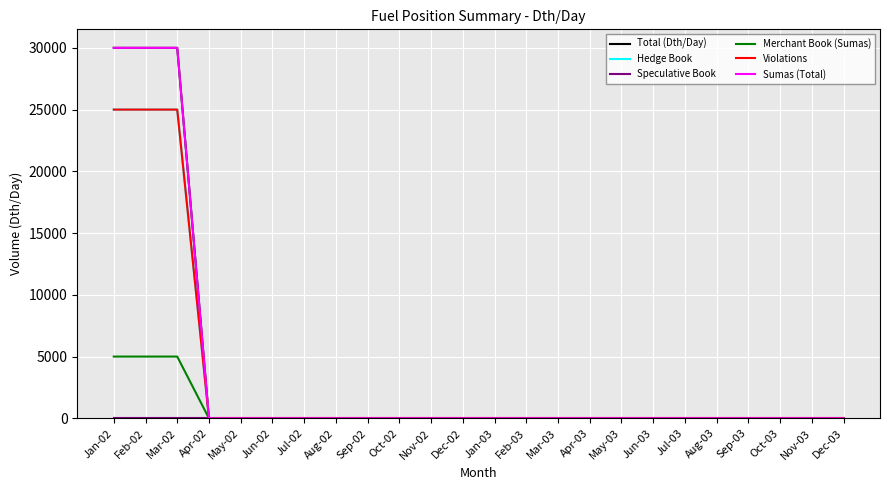

Which category has the lowest value across all series?

Apr-02